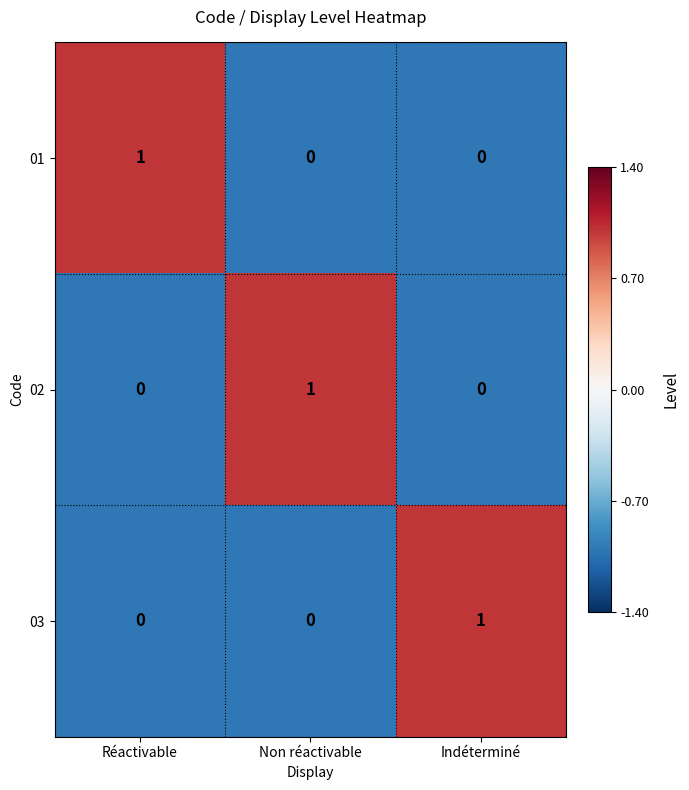

How many 01 values are between 0 and 1?

3